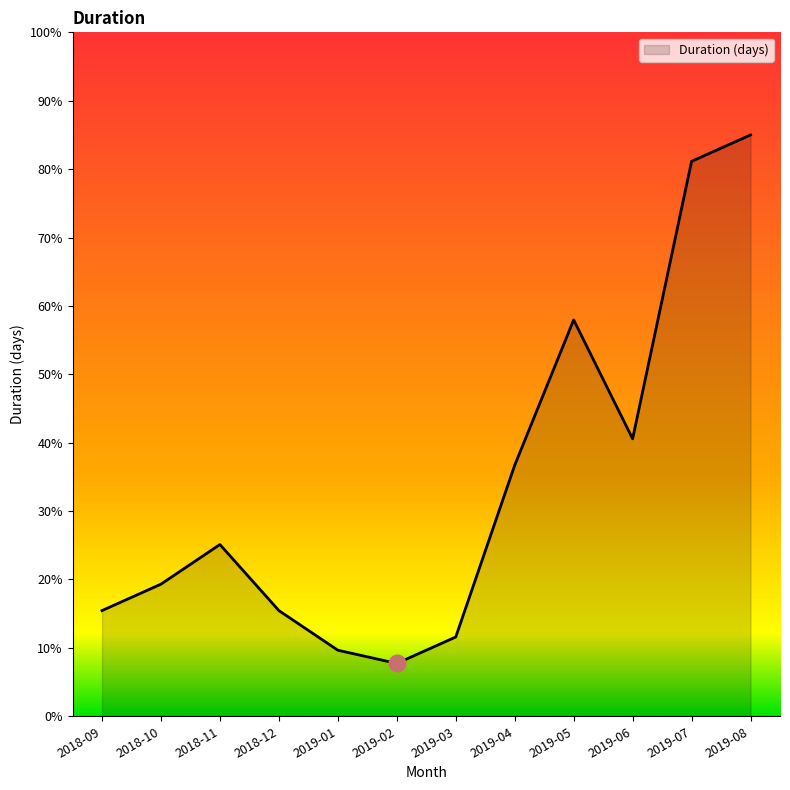

At which category does the data reach its first local peak?

2018-11